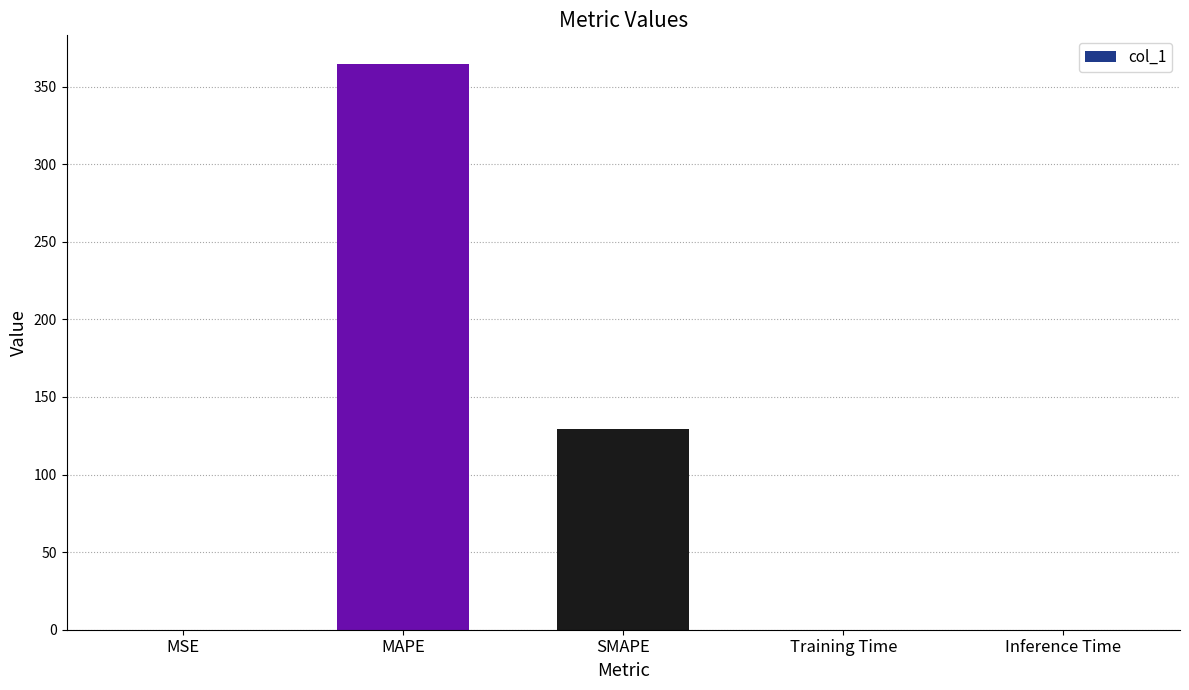

What is the sum of the values at Inference Time and SMAPE?

129.2